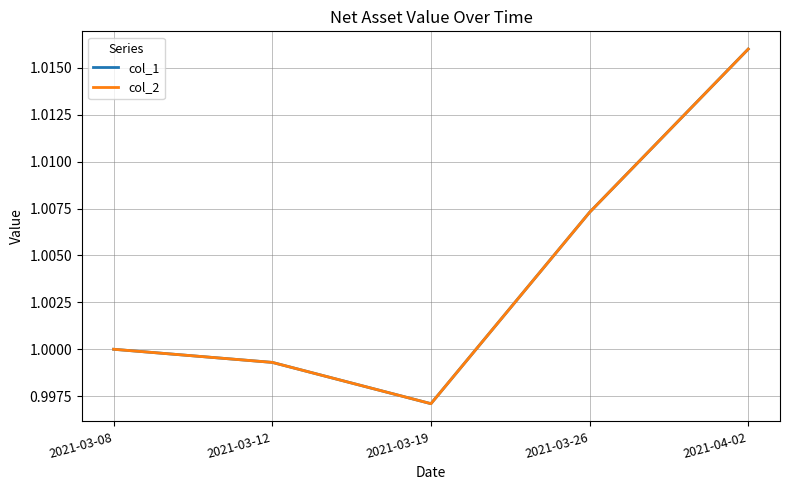

What position from the right is 2021-03-19?

3